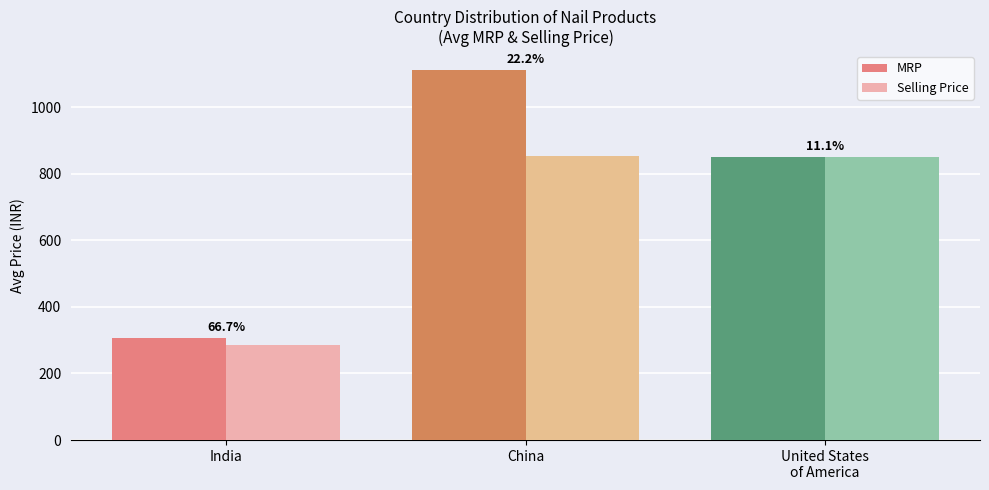

Which series changed the most between India and China?

MRP